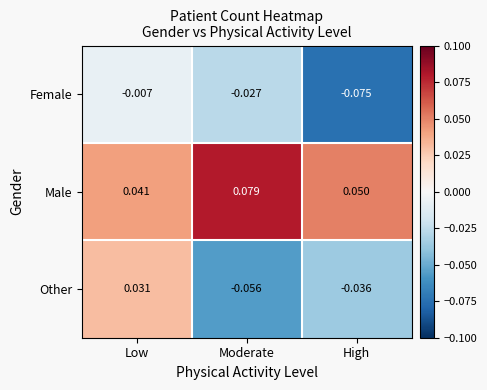

Which series has the largest total across all categories?

Male